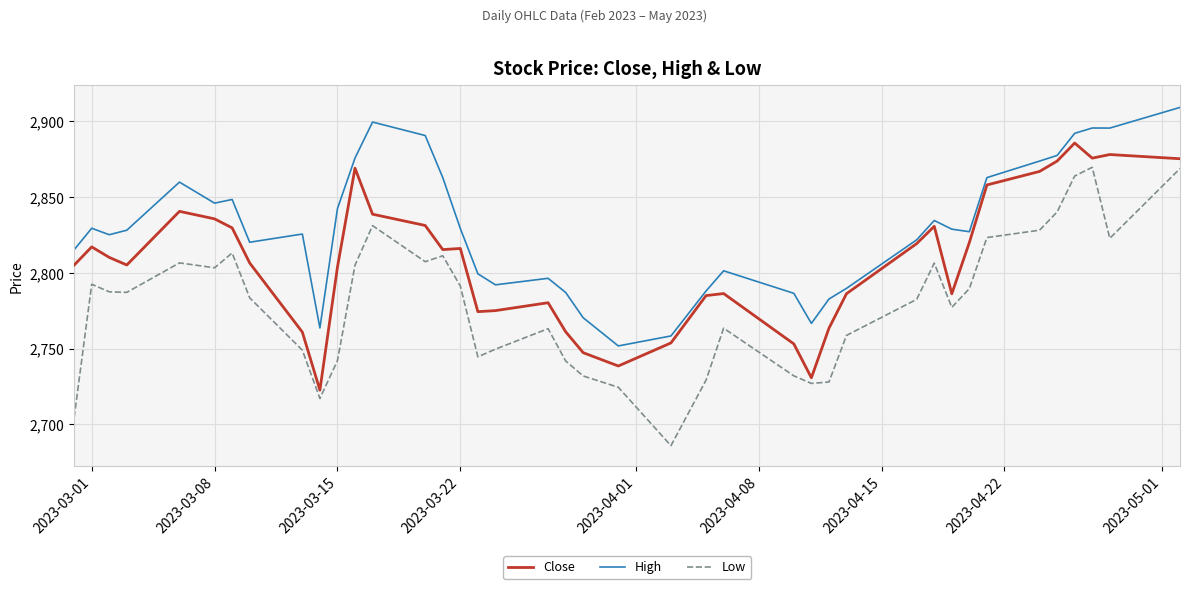

Which series has the largest range (max minus min)?

Low